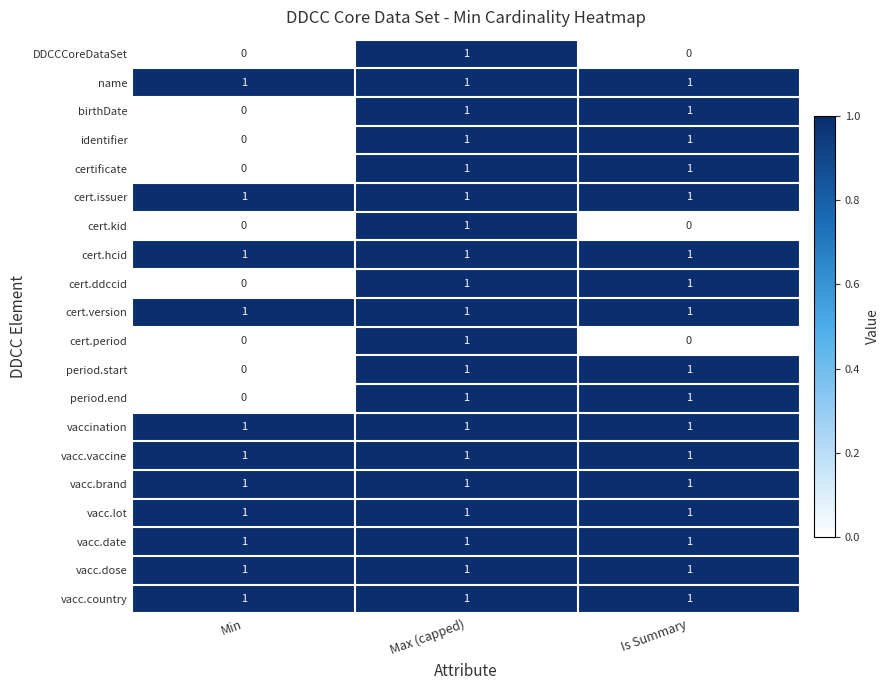

The value of vaccination at Is Summary is 1. True or false?

True